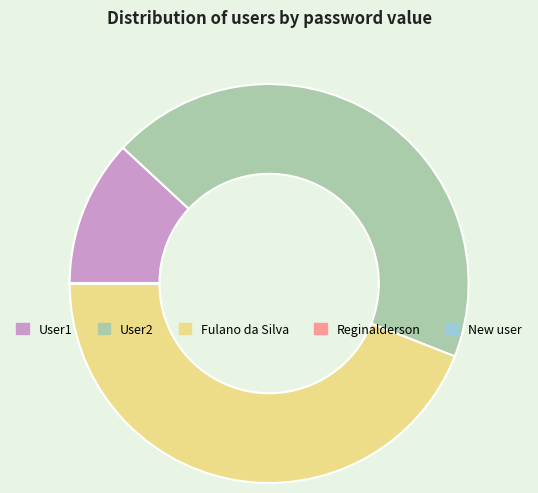

Is it true that Fulano da Silva is 33% of the pie?

False